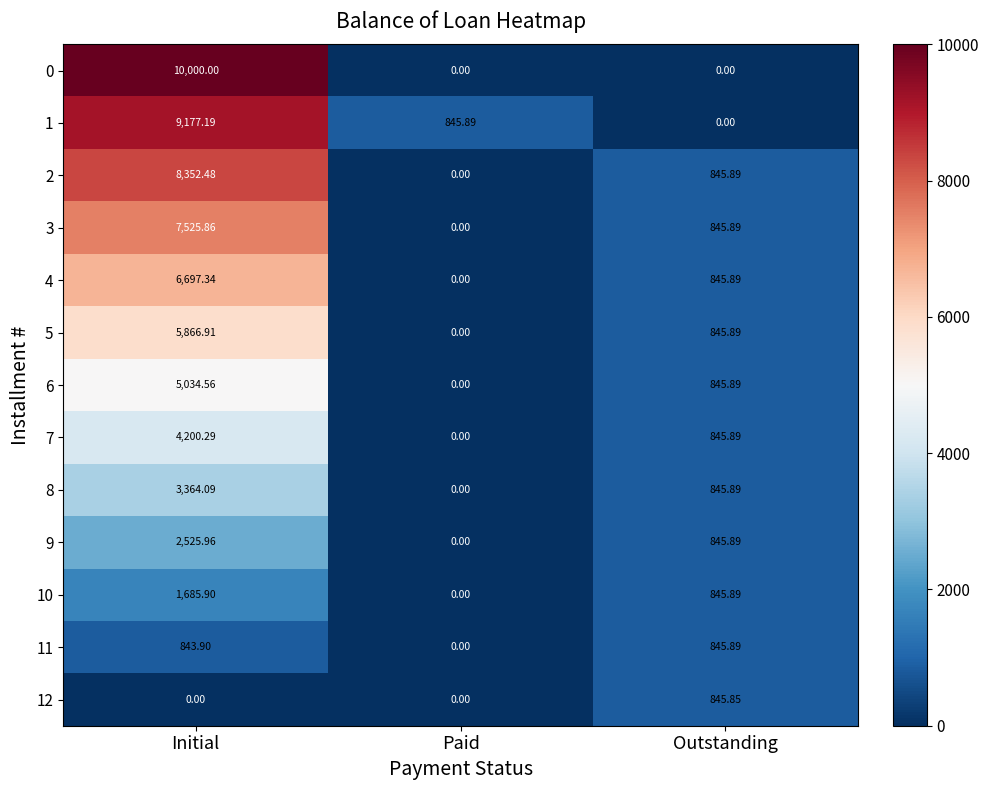

Which category has the highest value in the 8 series?

Initial